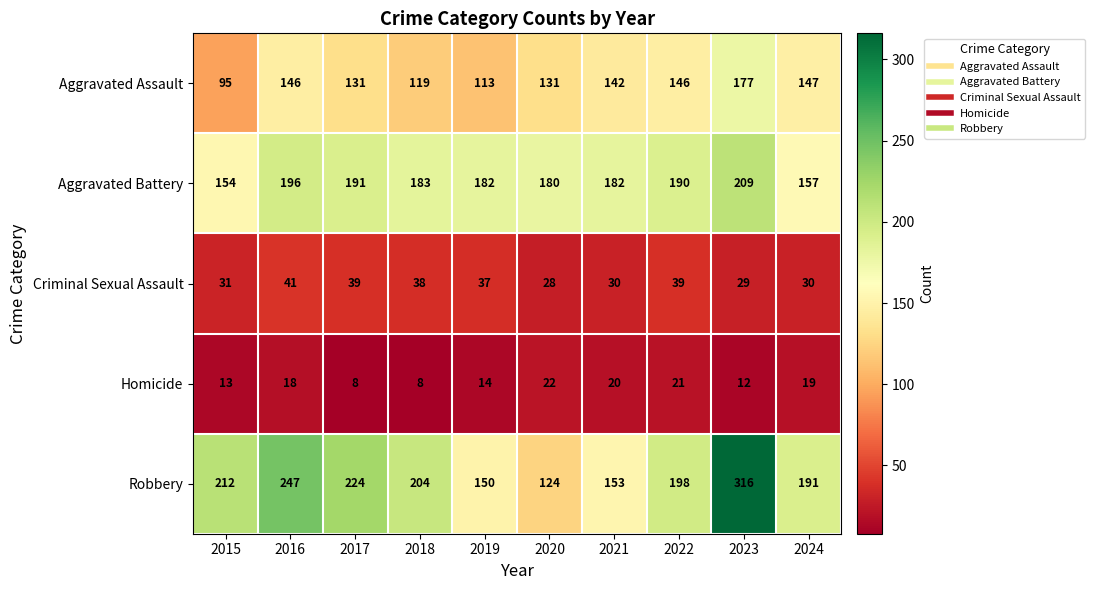

What is the total value across all series at 2018?

552